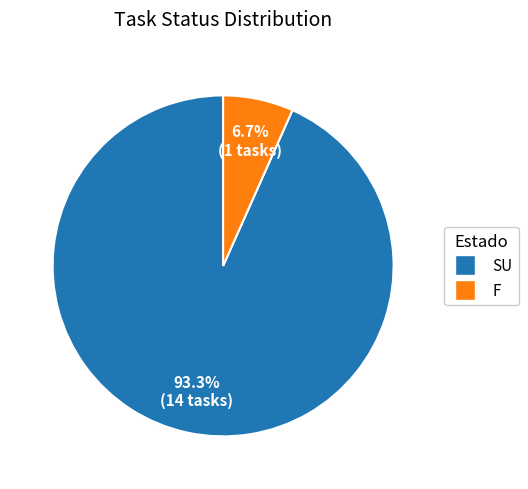

Which has a higher value, SU or F?

SU